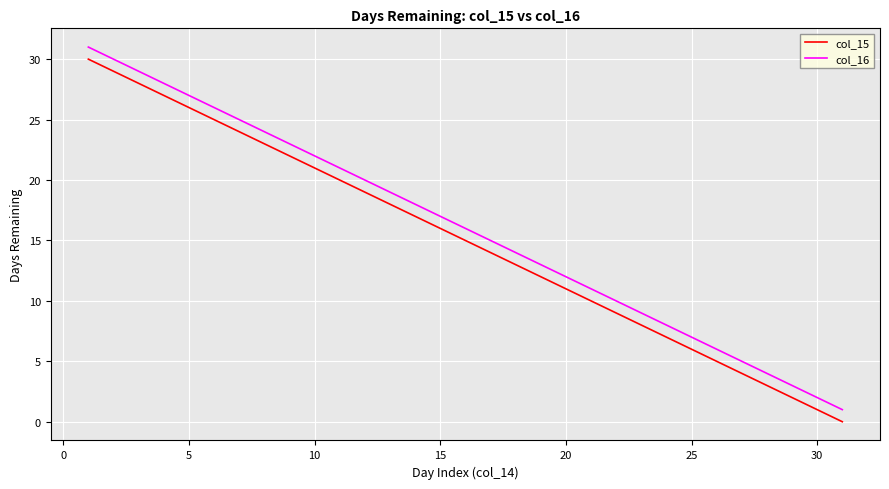

Count the number of data series in this chart.

2